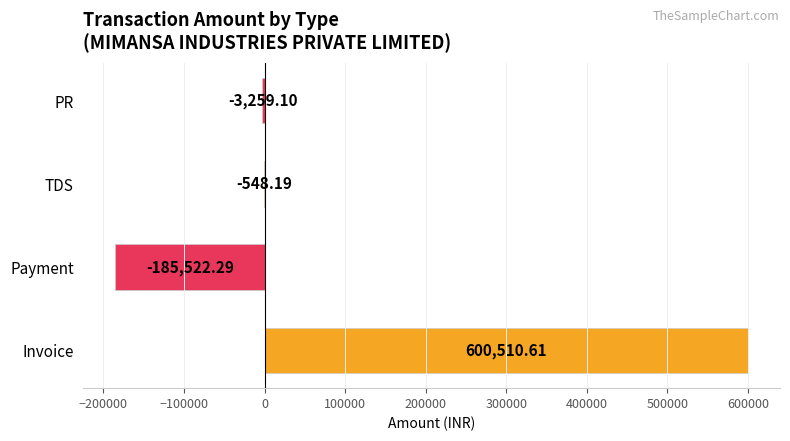

Where is the data nearest to the value 207494?

TDS